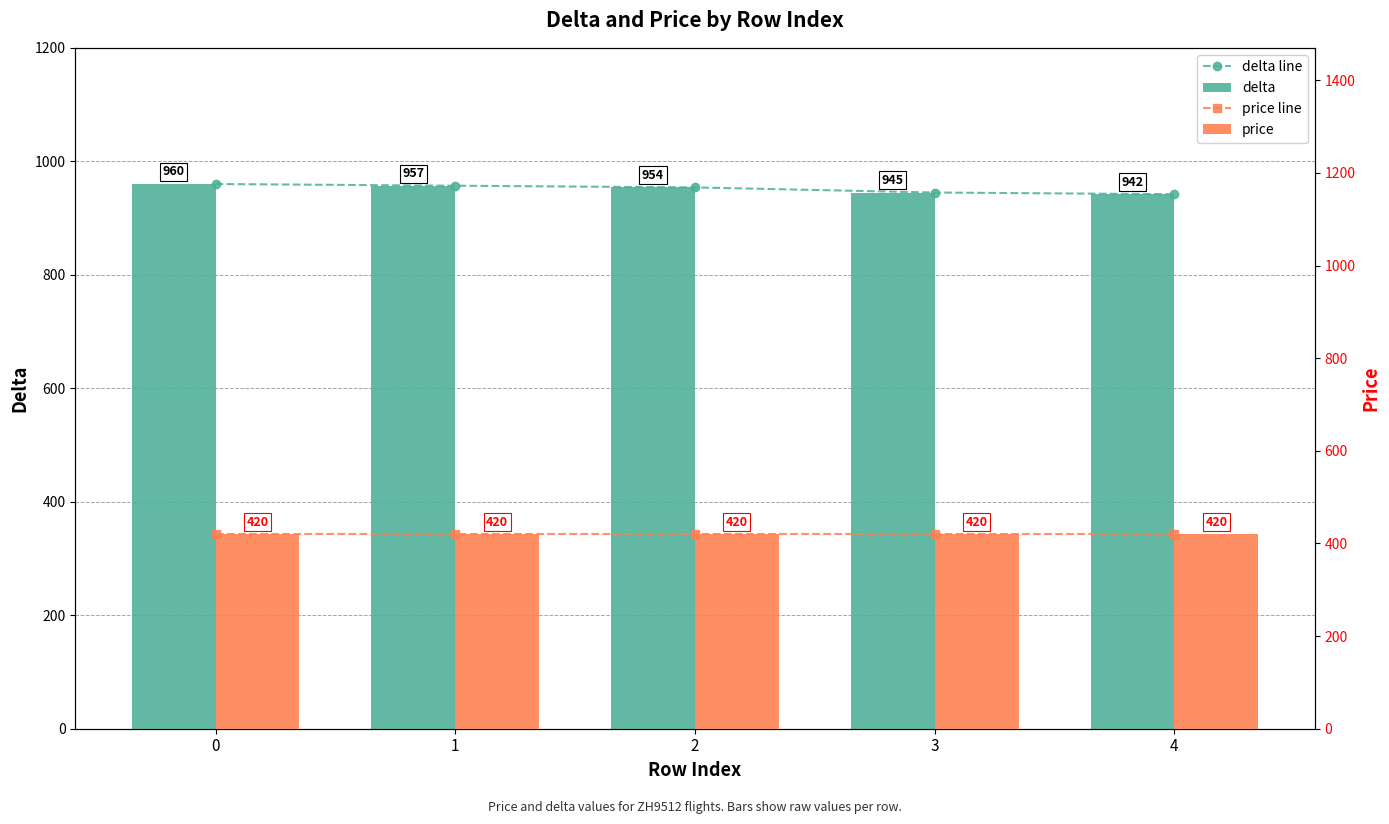

How many series are shown in this chart?

4